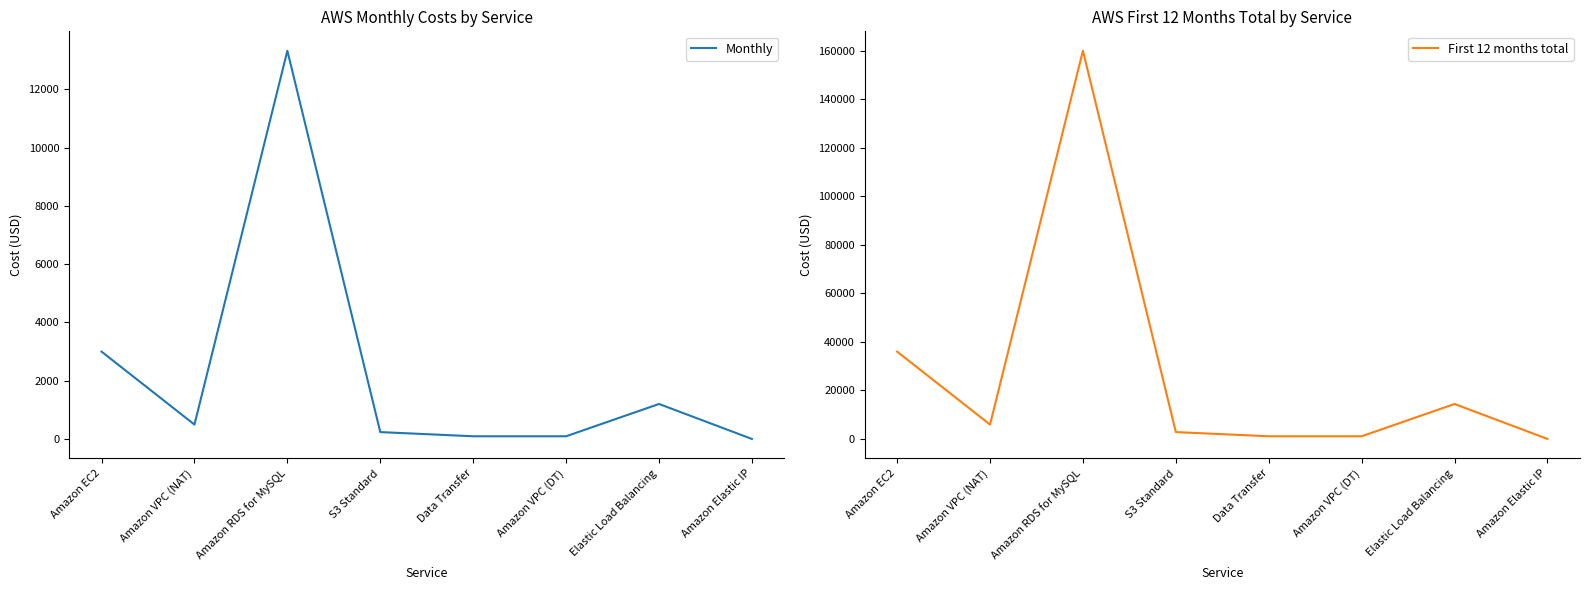

True or false: Monthly and First 12 months total intersect in this chart.

False